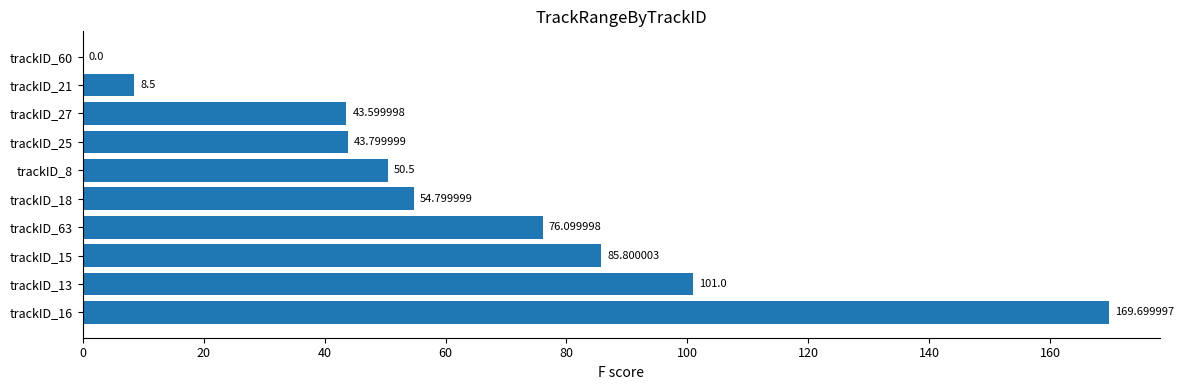

What is the change in value from trackID_18 to trackID_27?

-11.2